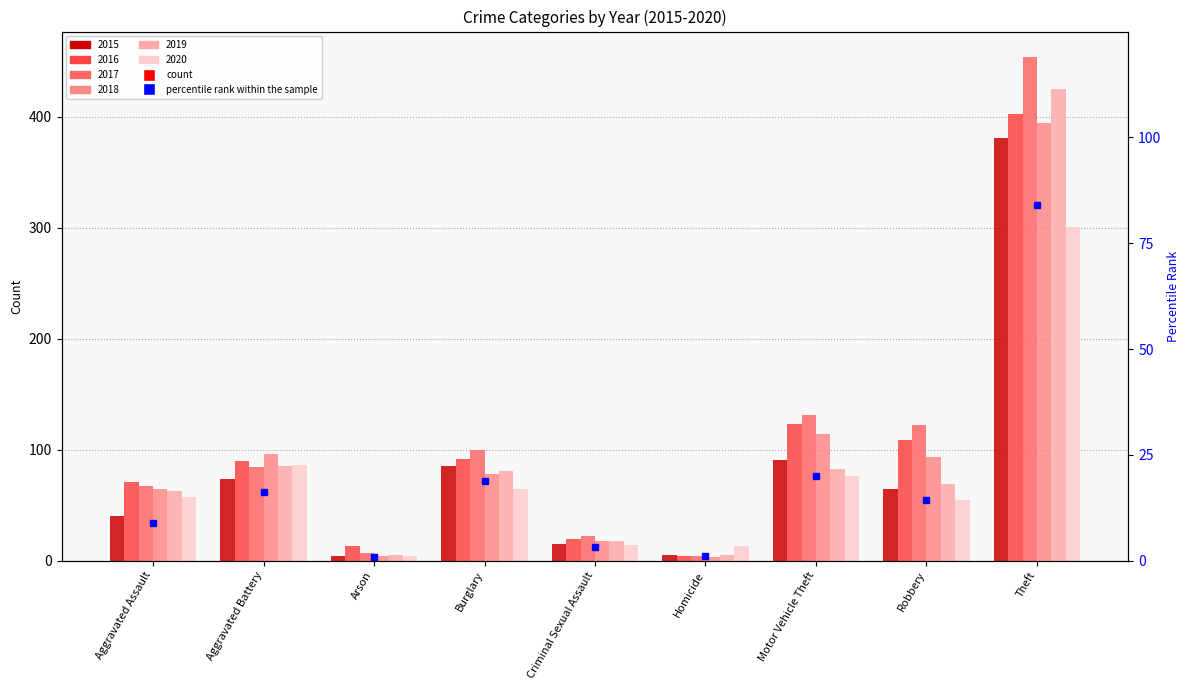

Rank the categories by value from highest to lowest.

Theft, Motor Vehicle Theft, Burglary, Aggravated Battery, Robbery, Aggravated Assault, Criminal Sexual Assault, Homicide, Arson